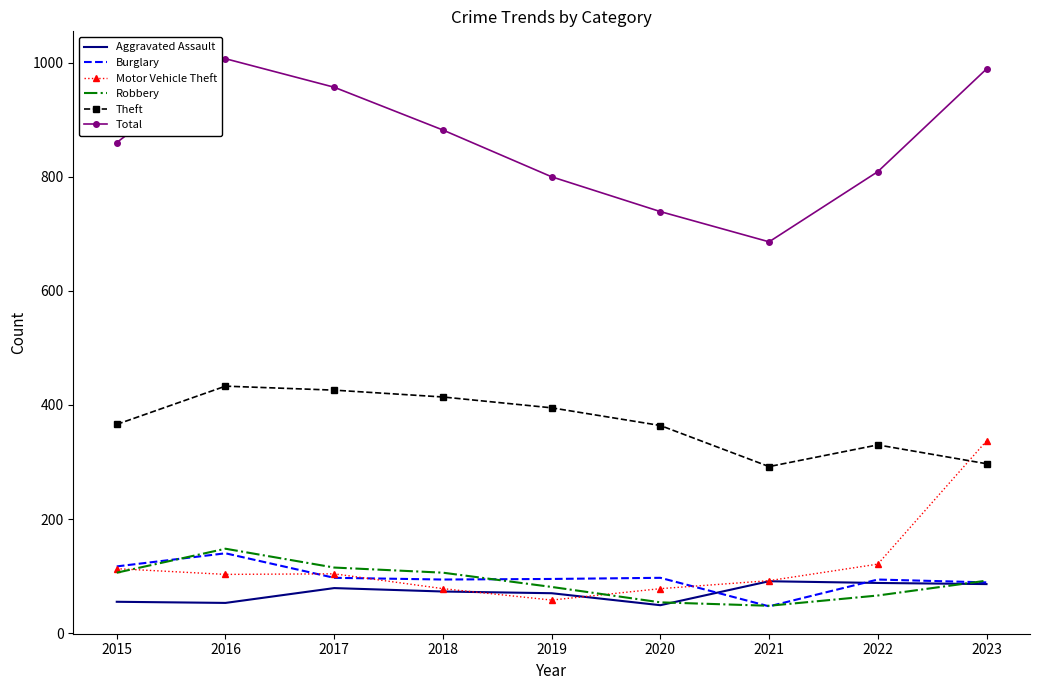

True or false: Total and Motor Vehicle Theft intersect in this chart.

False